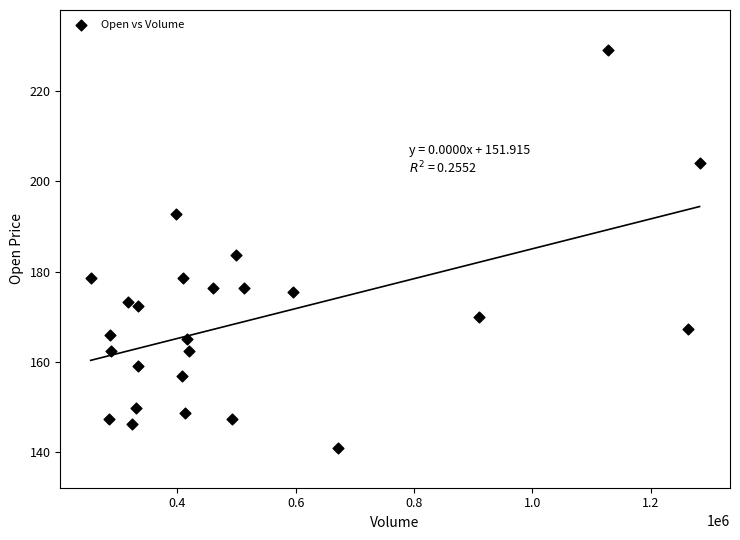

What Y value in the scatter plot is closest to 185?

183.6